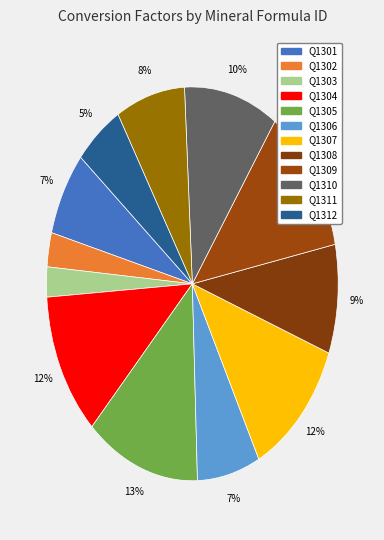

Count the number of slices in the pie.

12